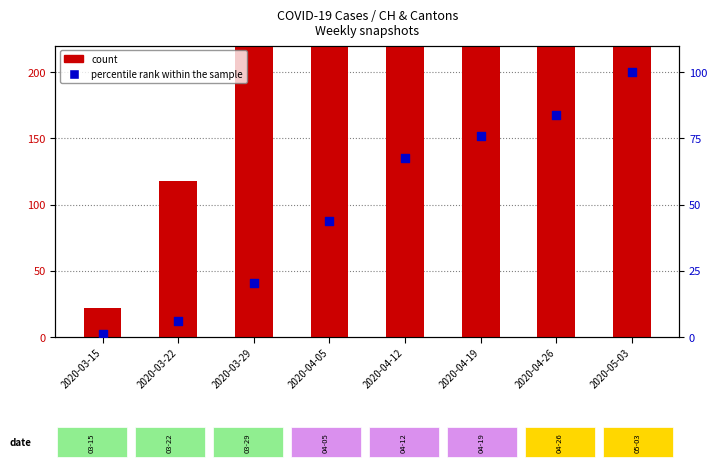

Which series has the largest total across all categories?

count